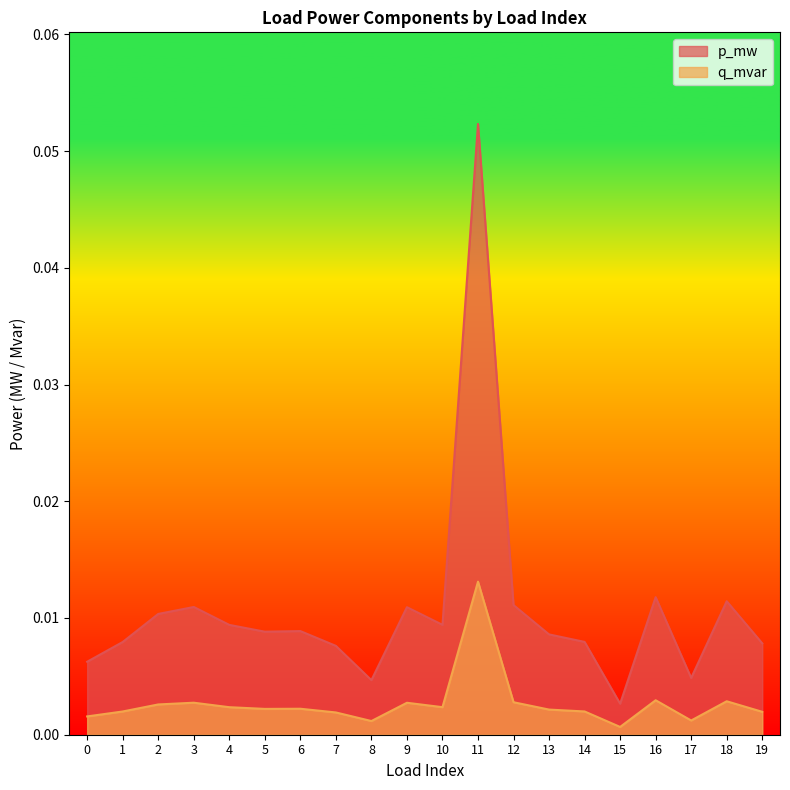

True or false: q_mvar has a value of 0.0 at 2.

True